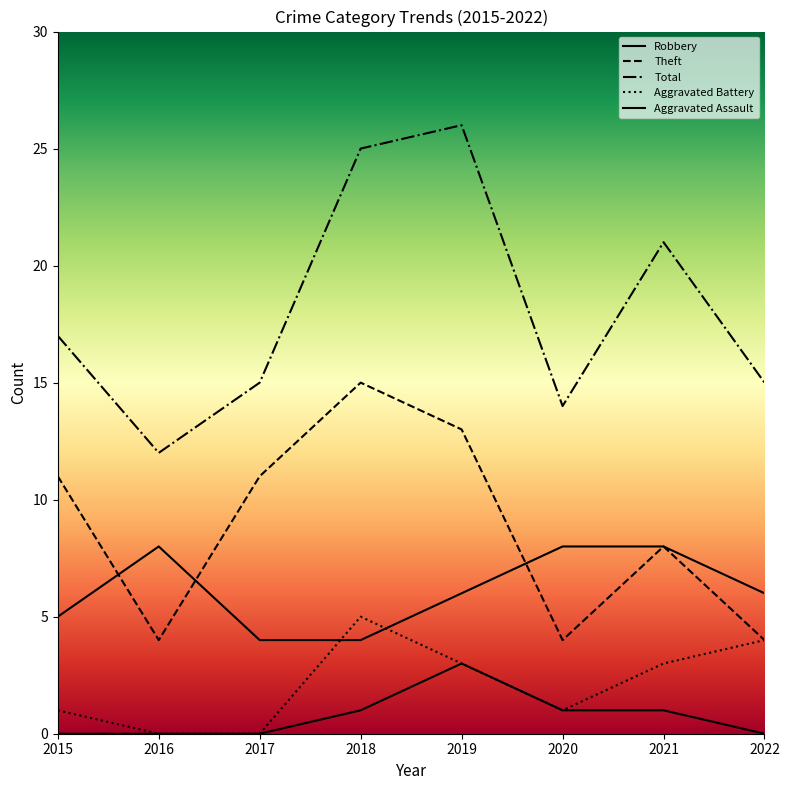

Reading left to right, list all the values displayed in this chart.

Robbery: 2015=5	2016=8	2017=4	2018=4	2019=6	2020=8	2021=8	2022=6
Theft: 2015=11	2016=4	2017=11	2018=15	2019=13	2020=4	2021=8	2022=4
Total: 2015=17	2016=12	2017=15	2018=25	2019=26	2020=14	2021=21	2022=15
Aggravated Battery: 2015=1	2016=0	2017=0	2018=5	2019=3	2020=1	2021=3	2022=4
Aggravated Assault: 2015=0	2016=0	2017=0	2018=1	2019=3	2020=1	2021=1	2022=0